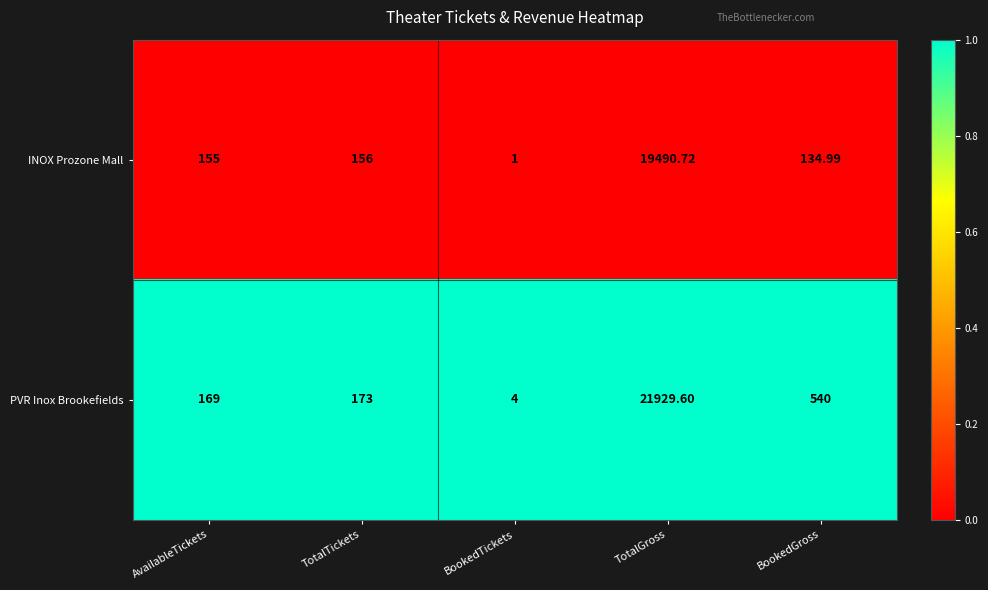

Rank the series by their maximum value, from lowest to highest.

INOX Prozone Mall, PVR Inox Brookefields